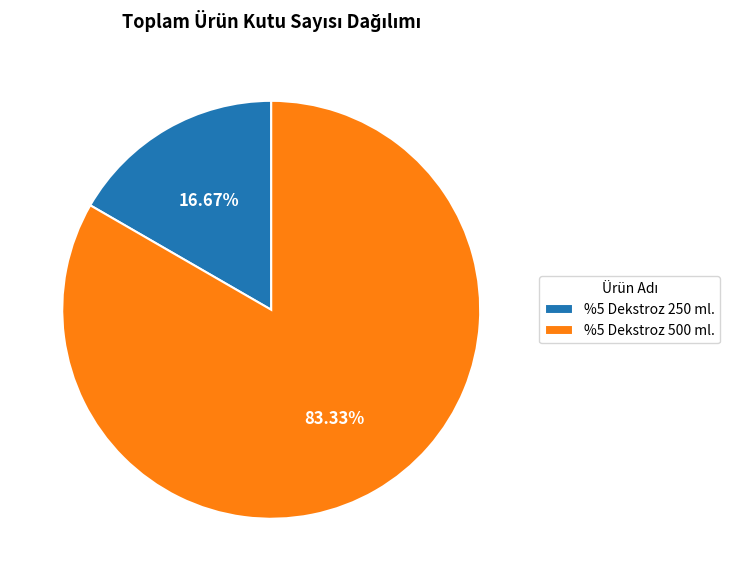

How many segments does this pie chart have?

2